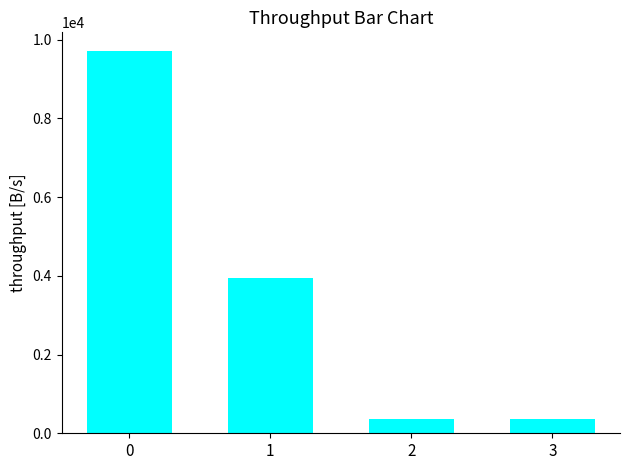

How many data points are above 3951?

2